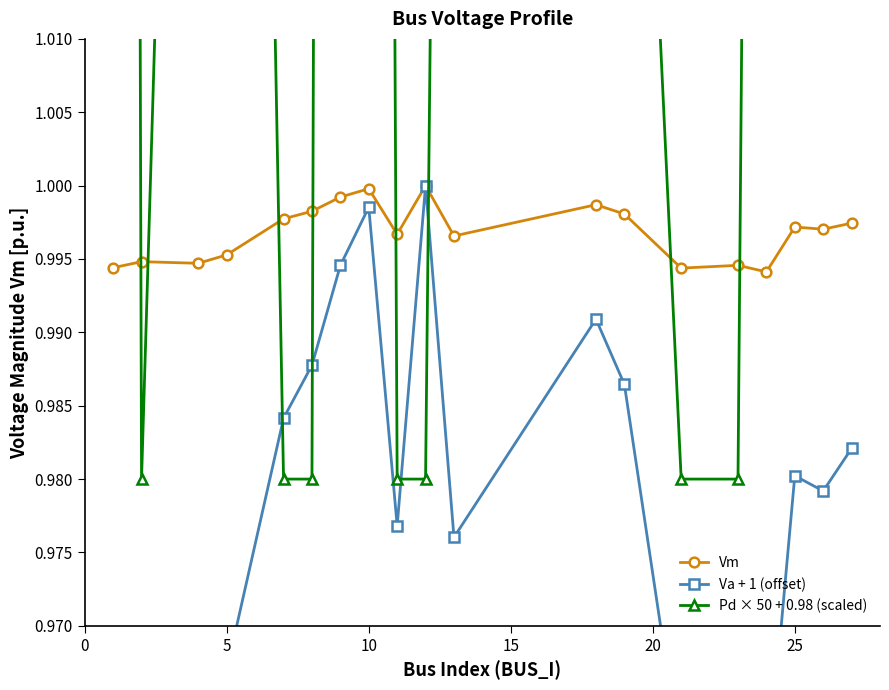

The value of Vm at 10 is 0.4. True or false?

False